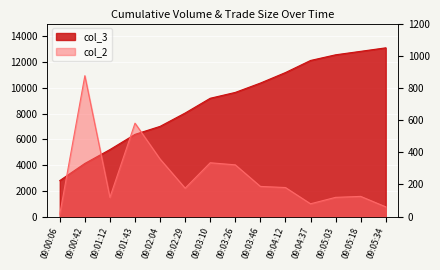

Which series has the widest spread of values?

col_3